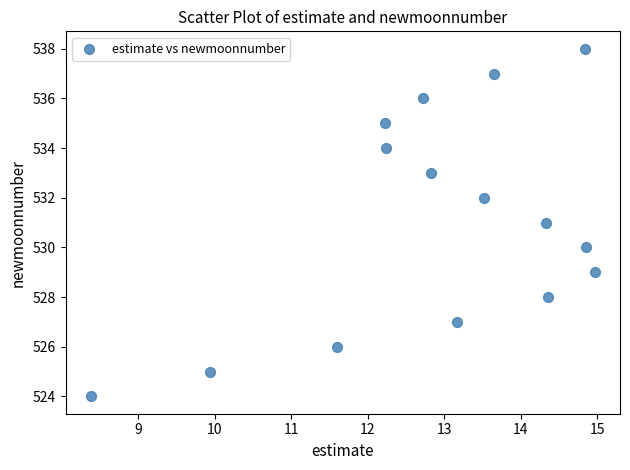

What is the range of Y values (max minus min)?

14